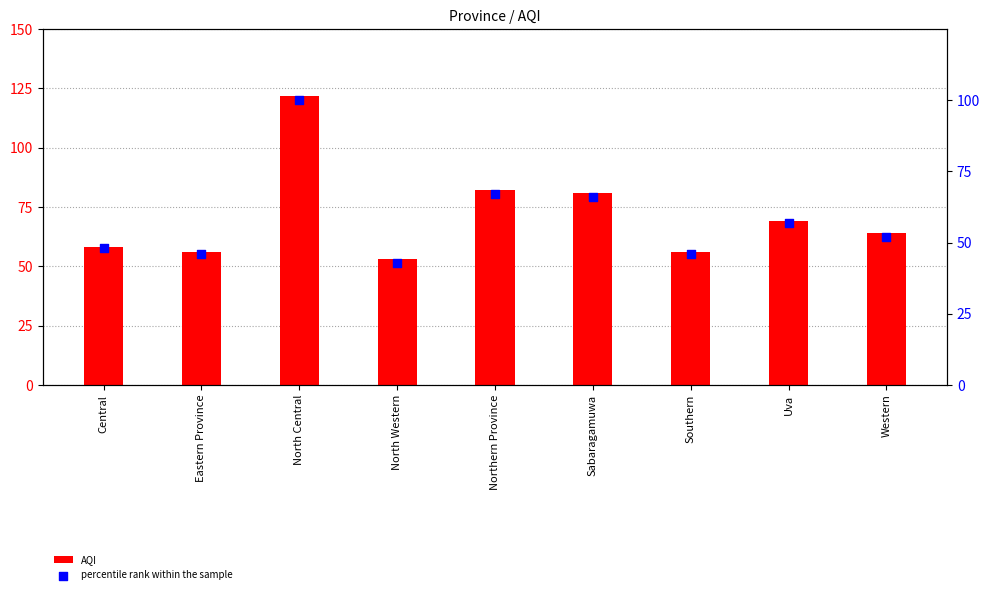

Is the value of percentile rank within the sample at Central greater than the value of AQI at Southern?

No